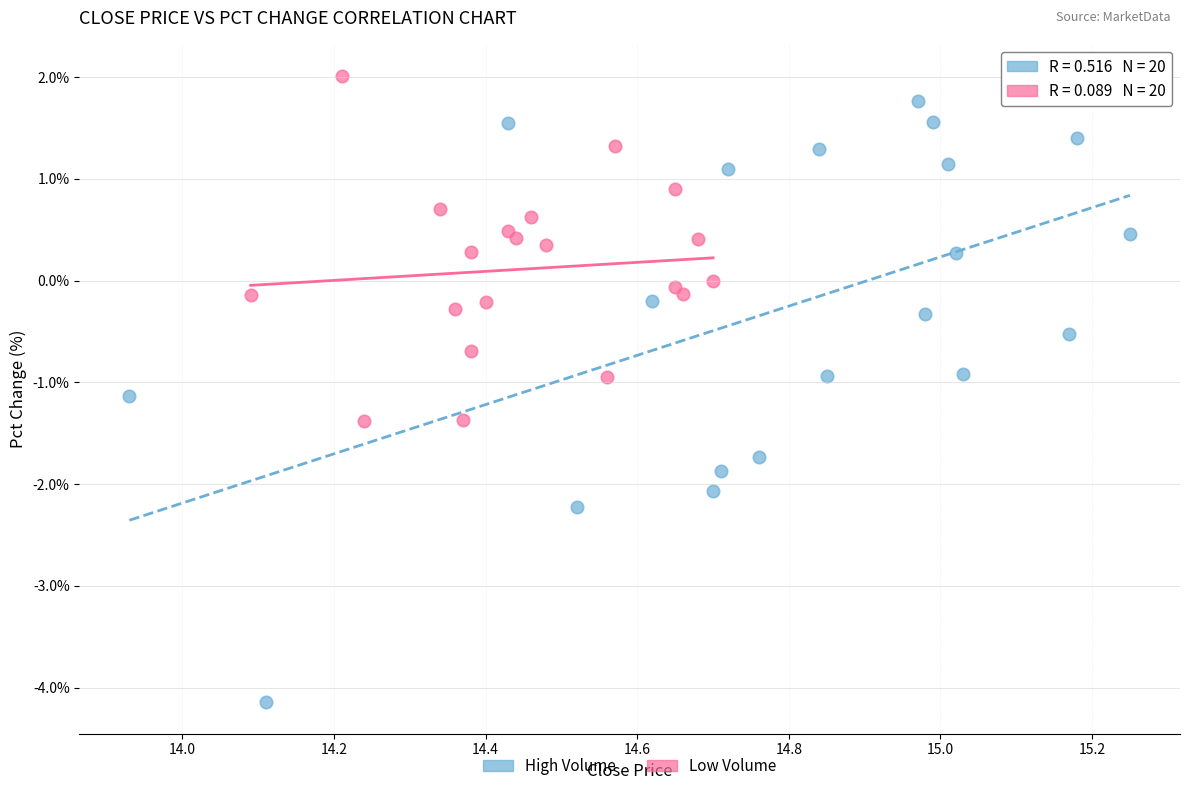

What are all the series names shown in the legend?

High Volume, Low Volume